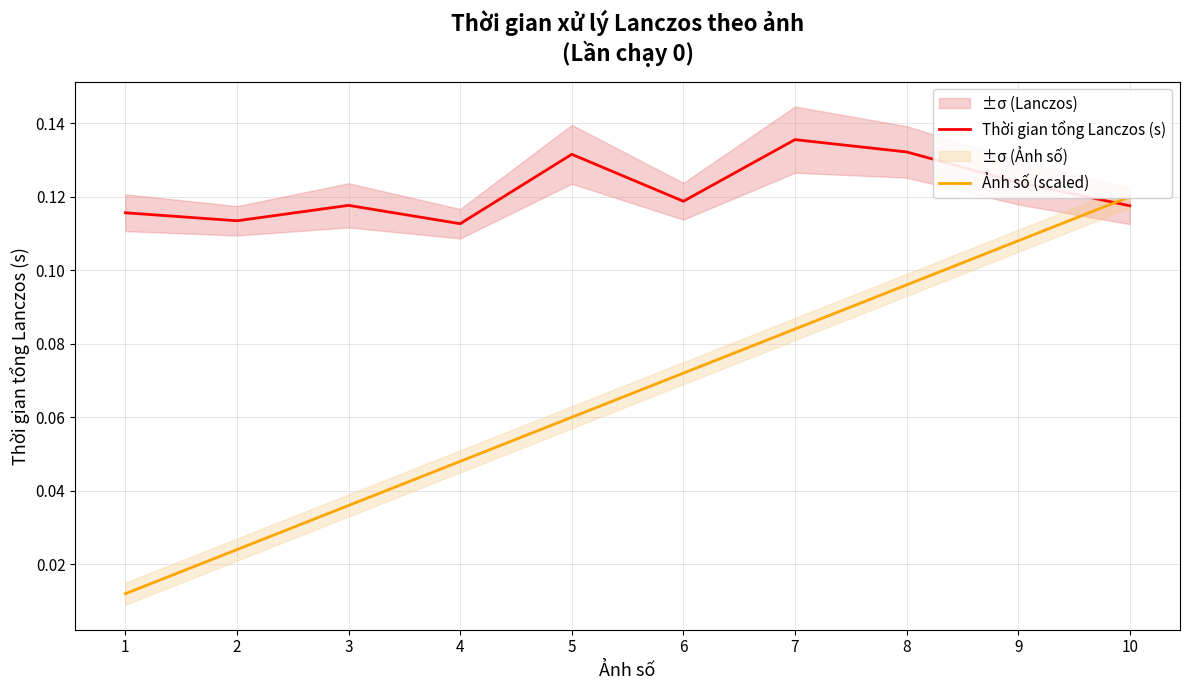

The value of Thời gian tổng Lanczos (s) at 6 is 0.2. True or false?

False